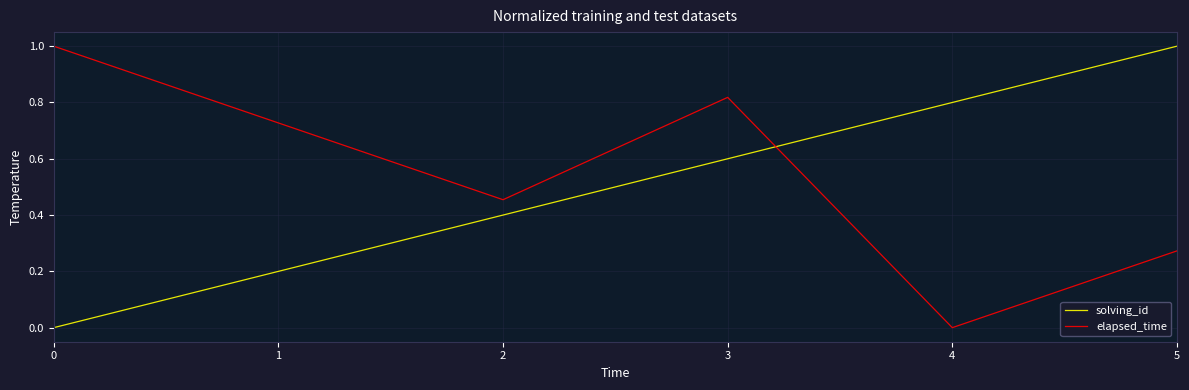

What is the difference between the highest and lowest values at 3?

0.2